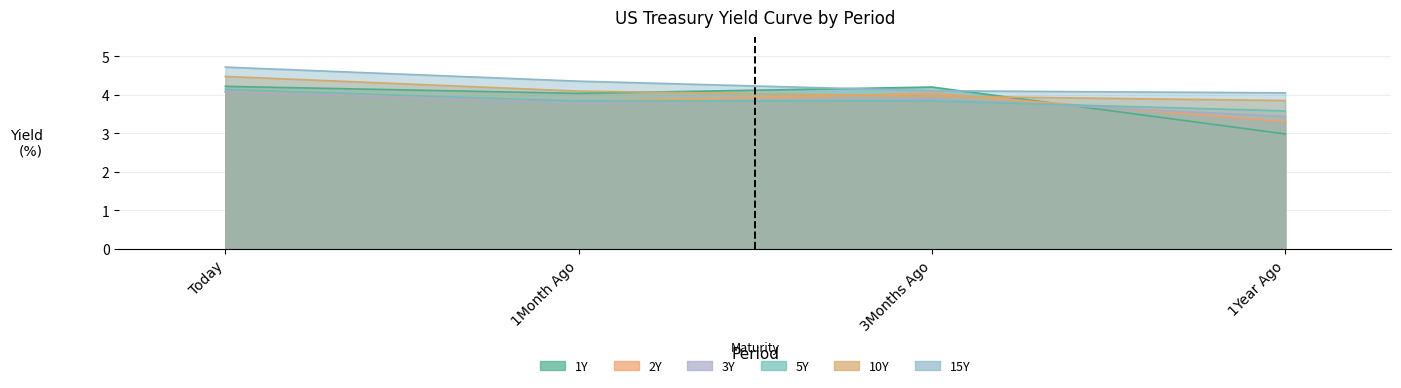

At how many categories does at least one series exceed 4?

4